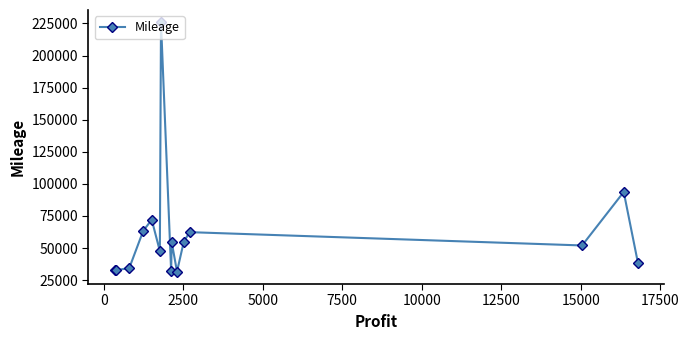

What is the smallest value displayed?

31628